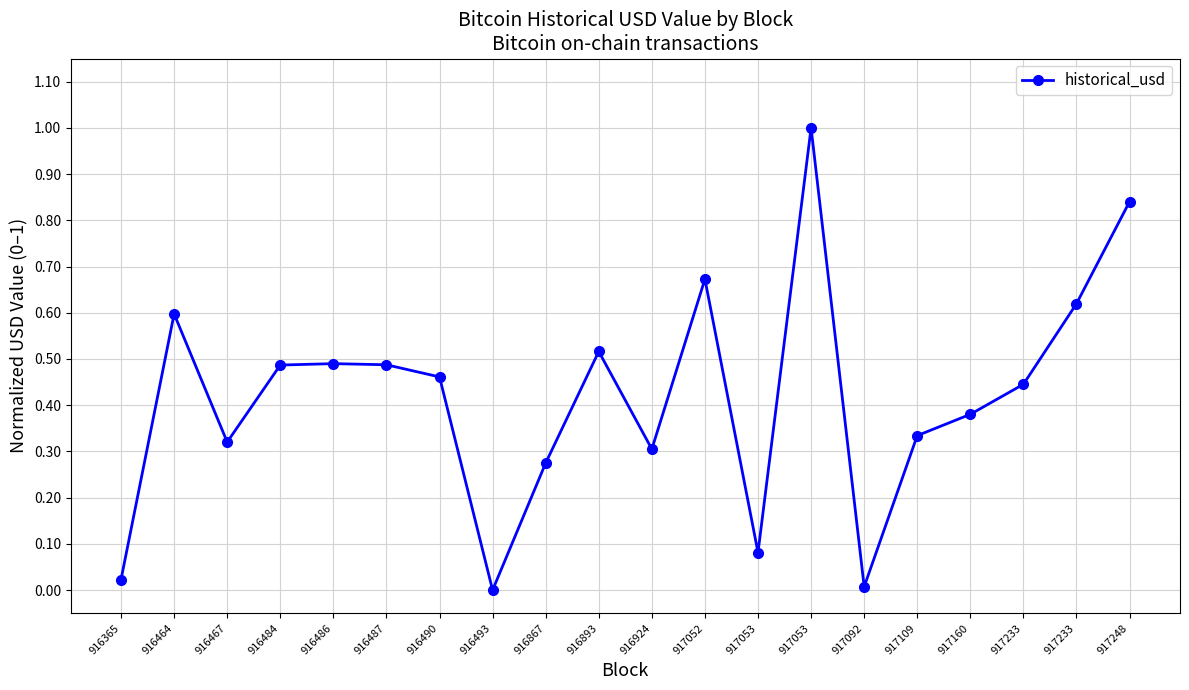

Rank the categories by value from lowest to highest.

916493, 917092, 916365, 917053, 916867, 916924, 916467, 917109, 917160, 917233, 916490, 916484, 916487, 916486, 916893, 916464, 917233, 917052, 917248, 917053